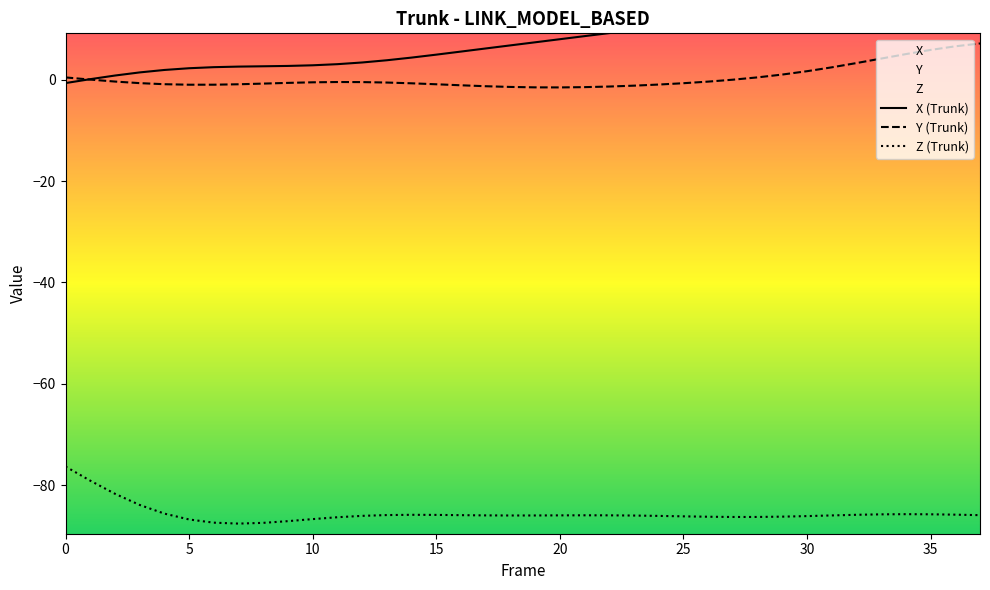

What is the label of the 14th point from the right?

24